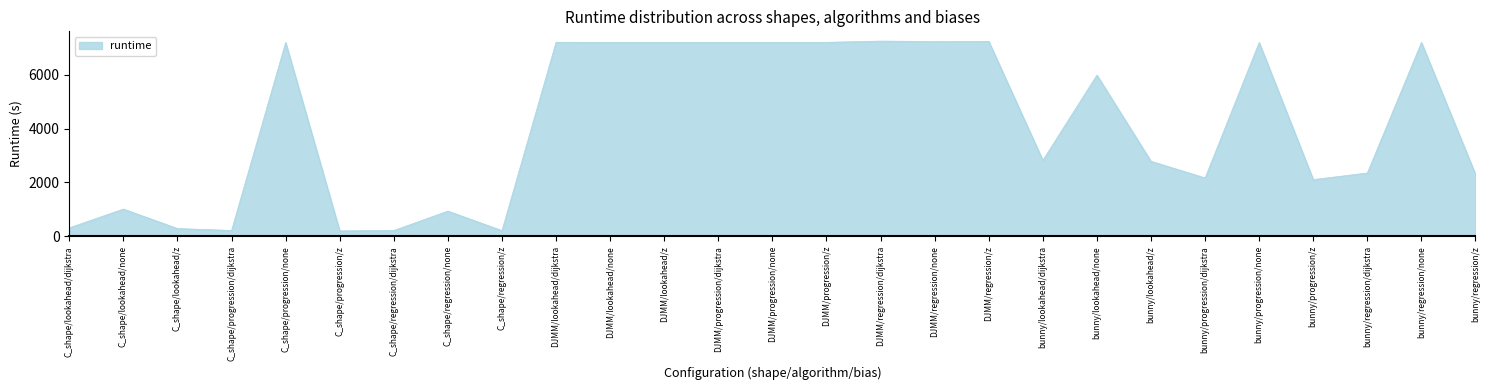

Count the number of data series in this chart.

1